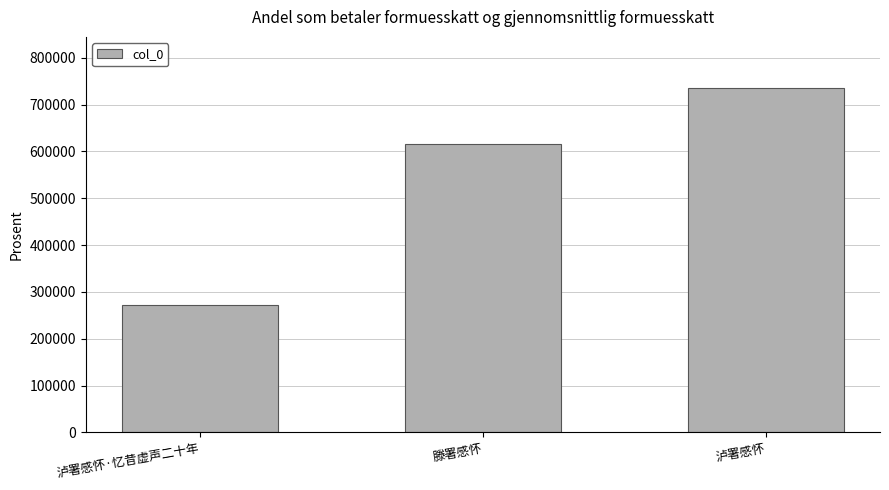

What is the sum of the values at 滕署感怀 and 泸署感怀?

1350279